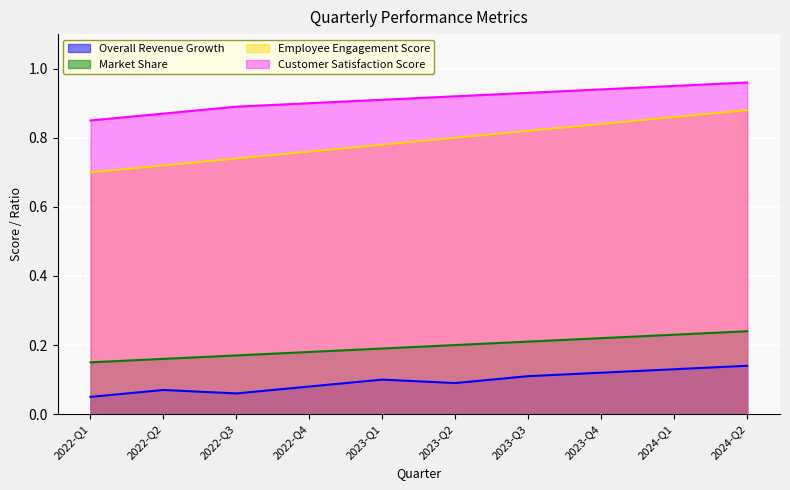

True or false: Overall Revenue Growth and Market Share cross at least once.

False